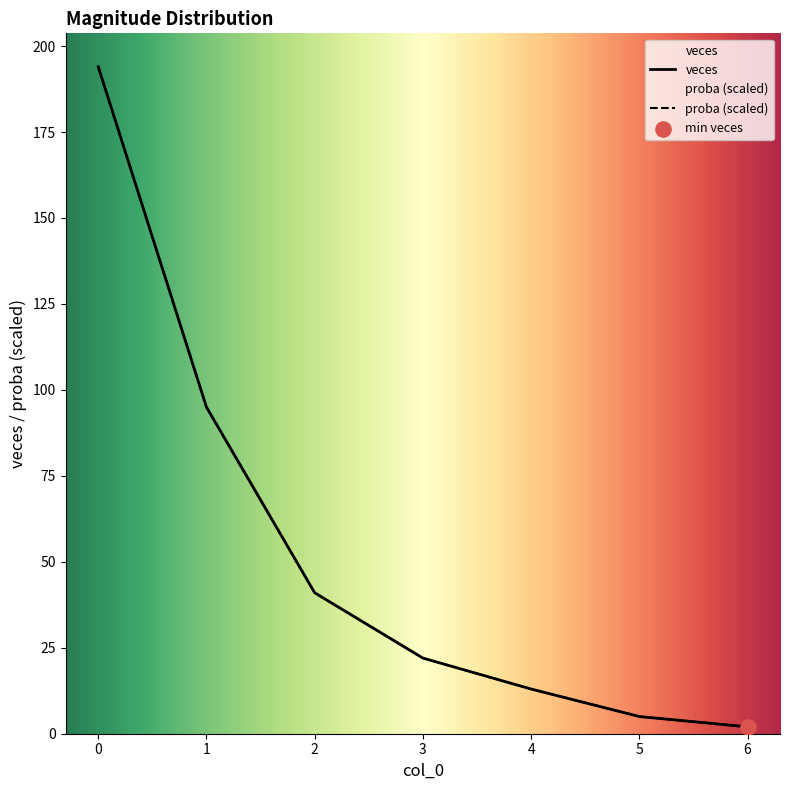

Which series has the largest total across all categories?

veces